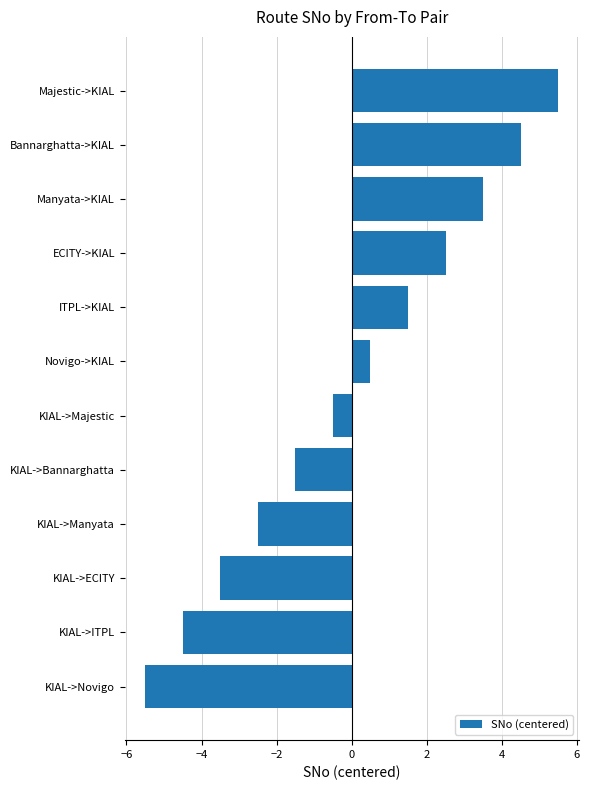

Reading bottom to top, extract all data points from this chart.

KIAL->Novigo=-5.5	KIAL->ITPL=-4.5	KIAL->ECITY=-3.5	KIAL->Manyata=-2.5	KIAL->Bannarghatta=-1.5	KIAL->Majestic=-0.5	Novigo->KIAL=0.5	ITPL->KIAL=1.5	ECITY->KIAL=2.5	Manyata->KIAL=3.5	Bannarghatta->KIAL=4.5	Majestic->KIAL=5.5